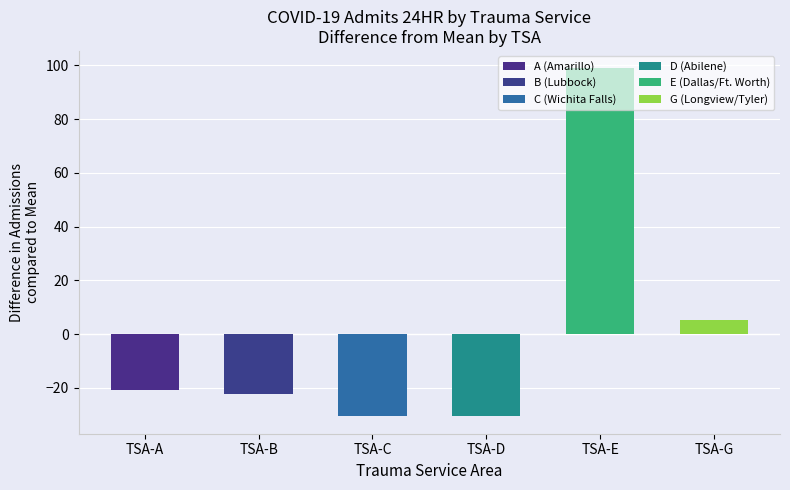

Which series has the largest range (max minus min)?

E (Dallas/Ft. Worth)